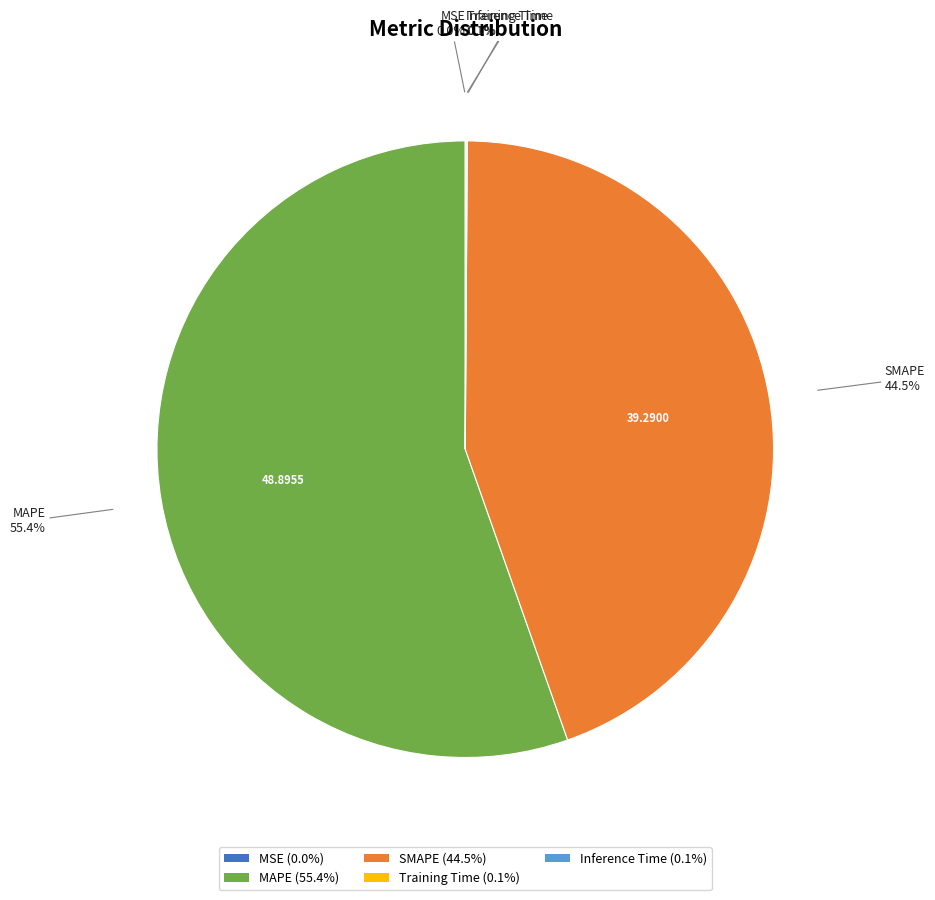

What is the largest slice in the pie chart?

MAPE